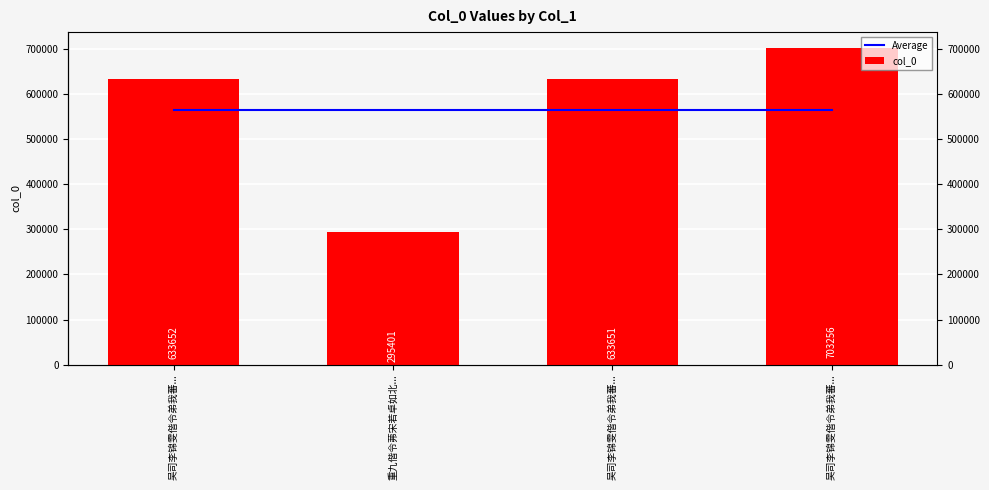

Reading right to left, extract all data points from this chart.

Average: 566490	566490	566490	566490
col_0: 703256	633651	295401	633652